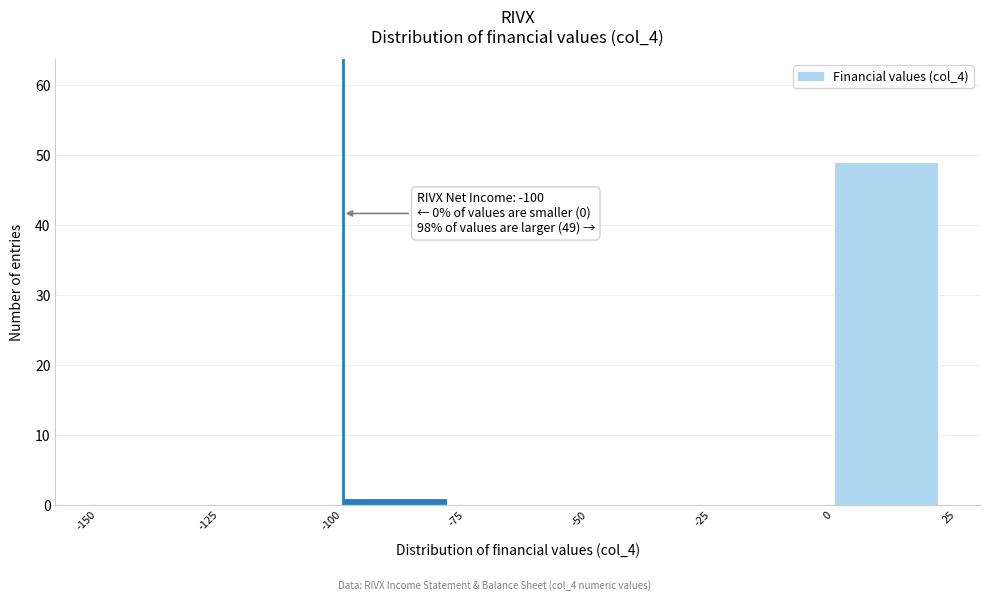

Over which range of the x-axis is the bar tallest?

0 to 25